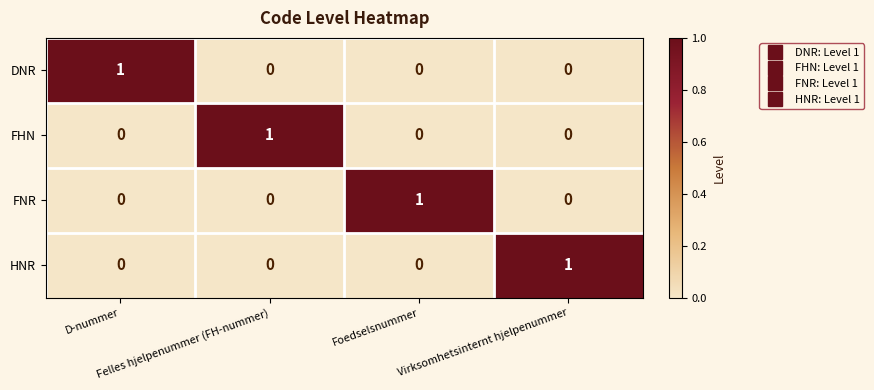

At how many categories does at least one series exceed 0?

4